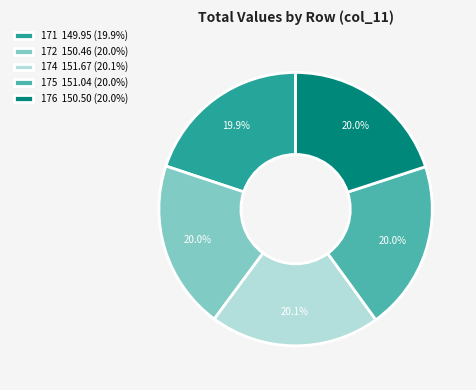

To the nearest percent, what is the combined percentage of 176 and 171?

40%